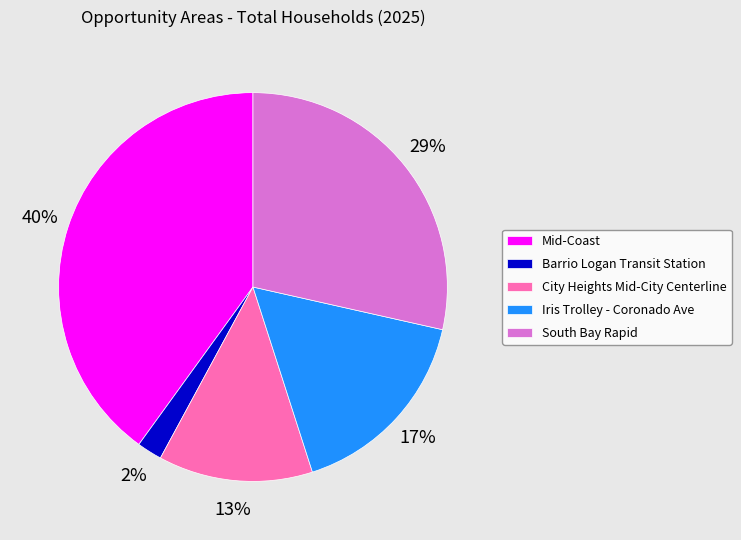

Is it true that Mid-Coast is 40% of the pie?

True